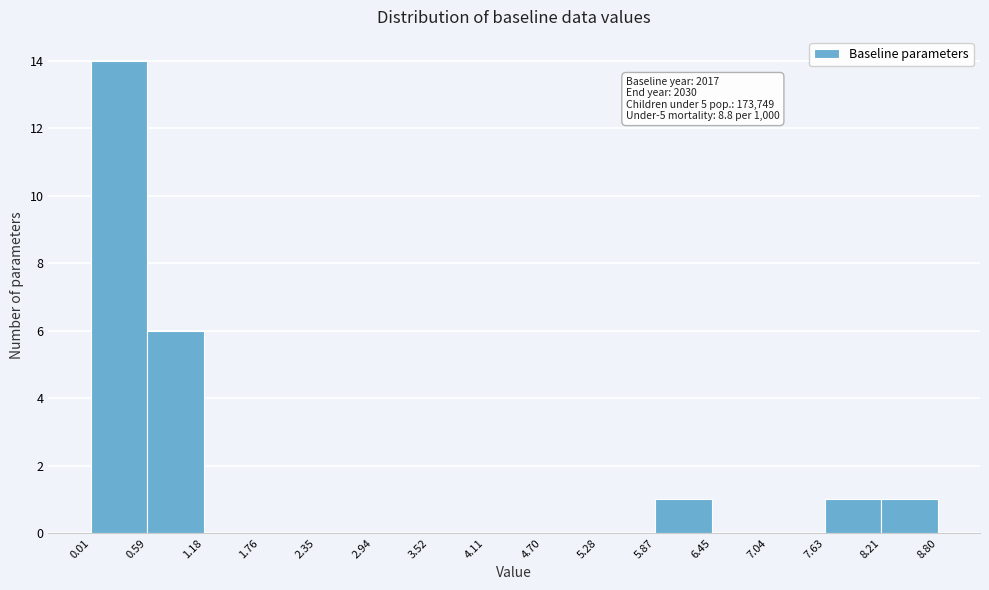

Which range on the x-axis has the tallest bar?

0.01 to 0.59